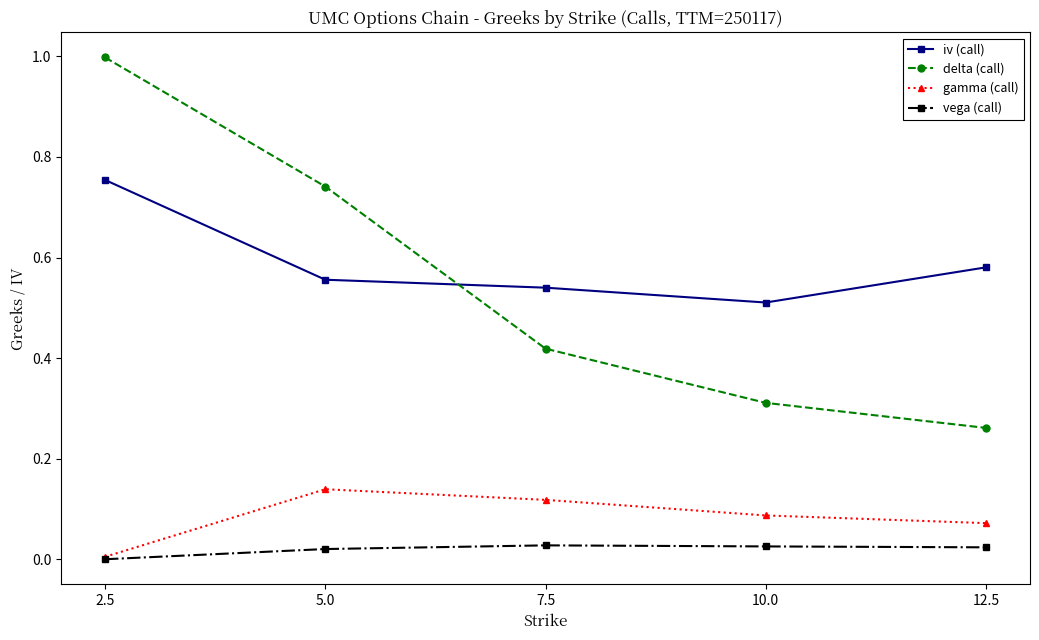

True or false: delta (call) has more than 1 interior local peaks.

False